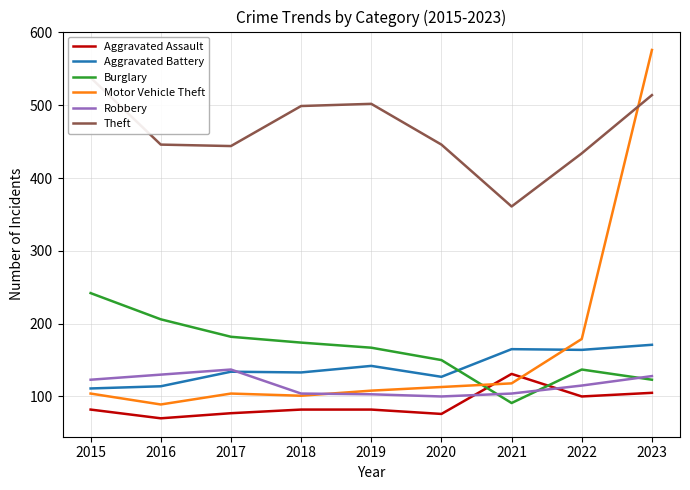

Which category has the highest value in the Robbery series?

2017